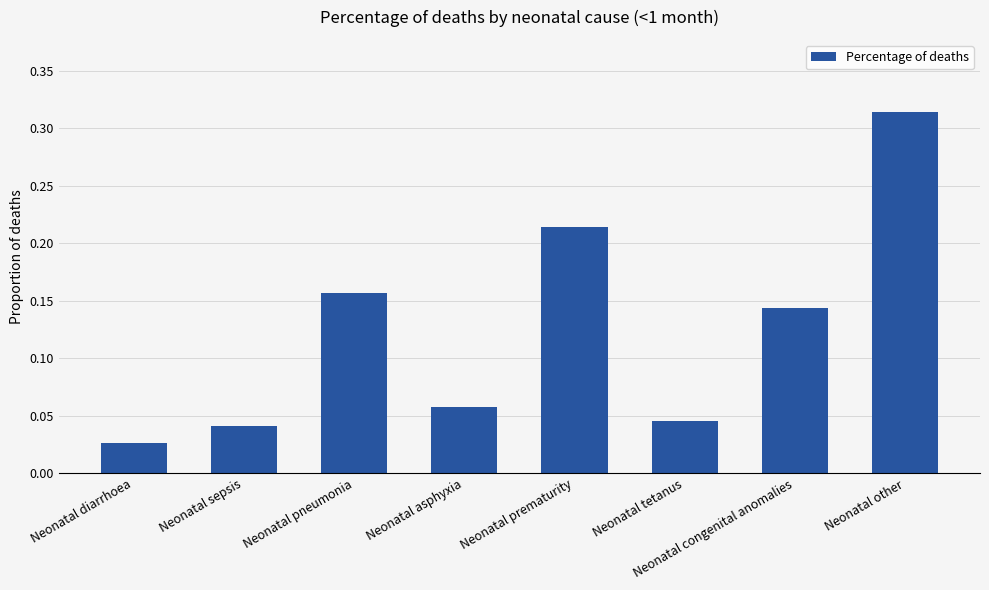

Where is the data nearest to the value 0?

Neonatal diarrhoea